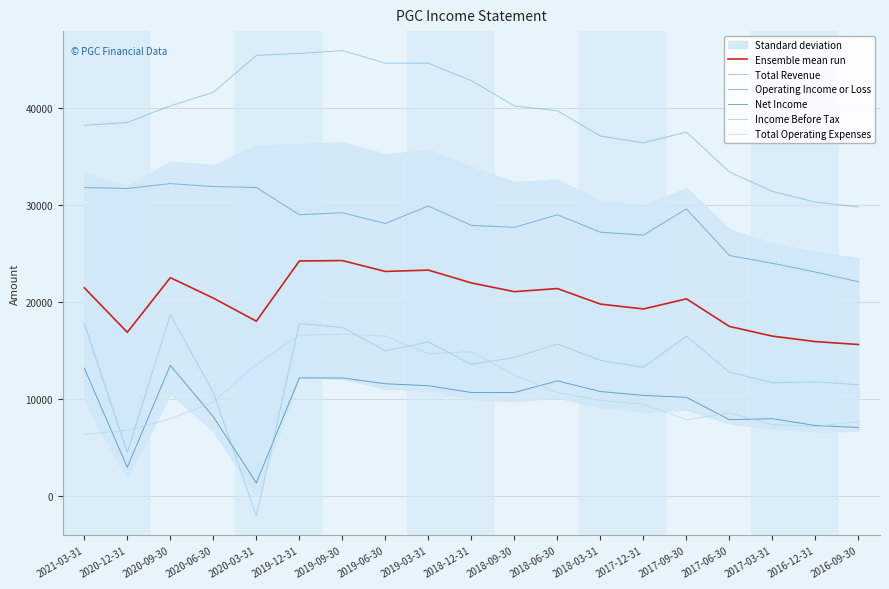

Is the value of Income Before Tax at 2017-06-30 greater than the value of Total Operating Expenses at 2019-03-31?

No